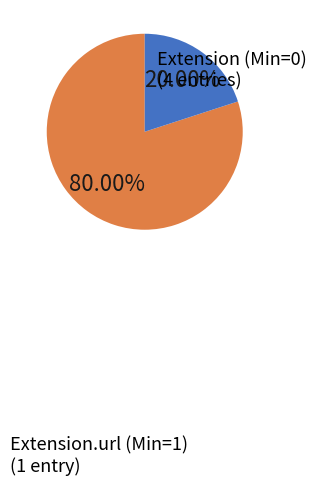

Does any single category account for the majority?

Yes